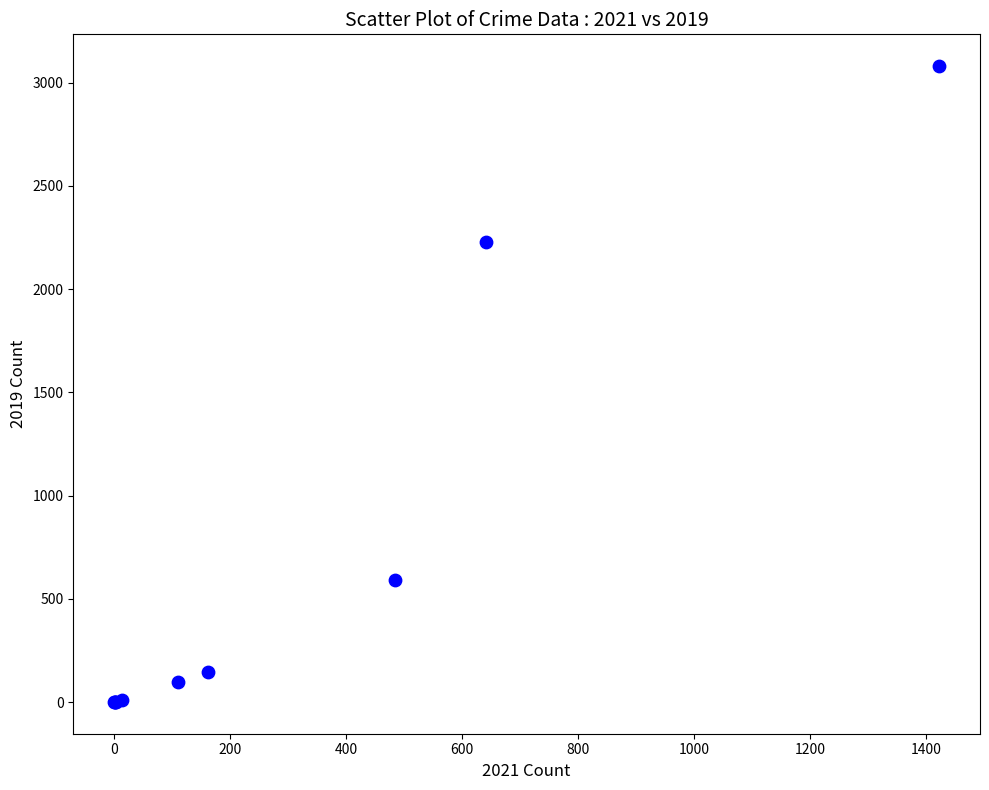

What Y value in the scatter plot is closest to 1540?

2230